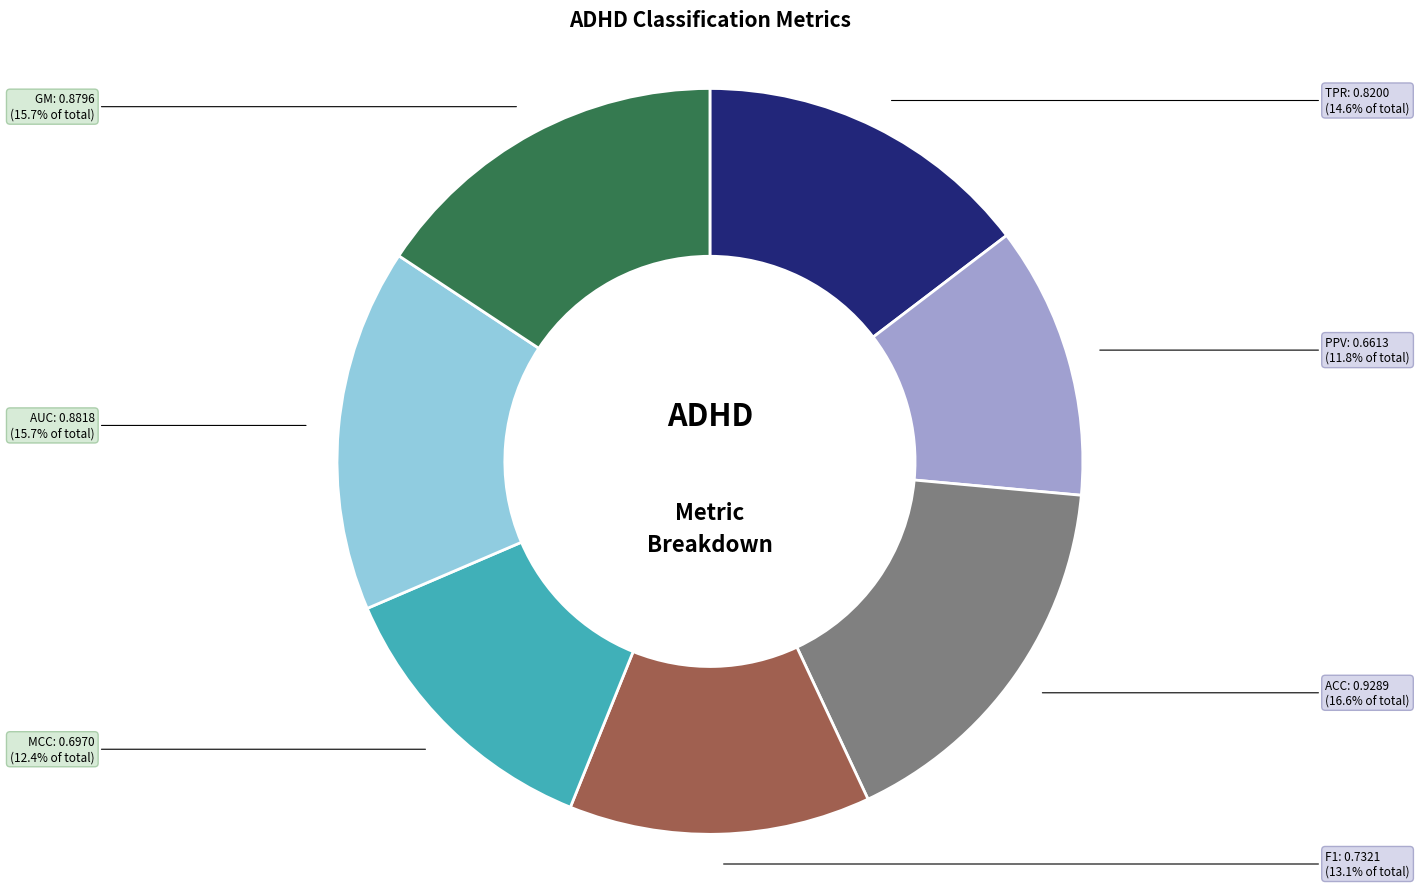

Does any single category account for the majority?

No